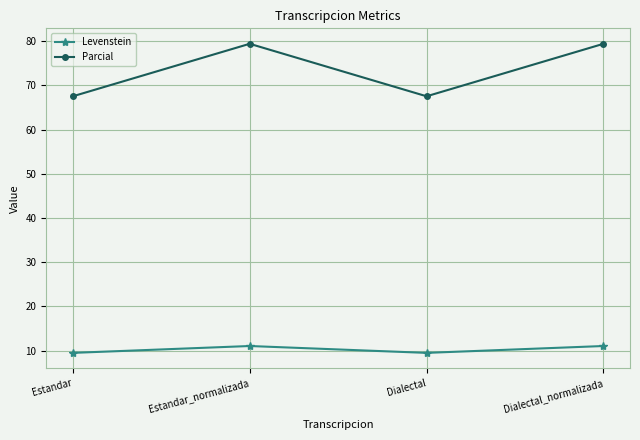

What is the sum of all Parcial values?

293.9